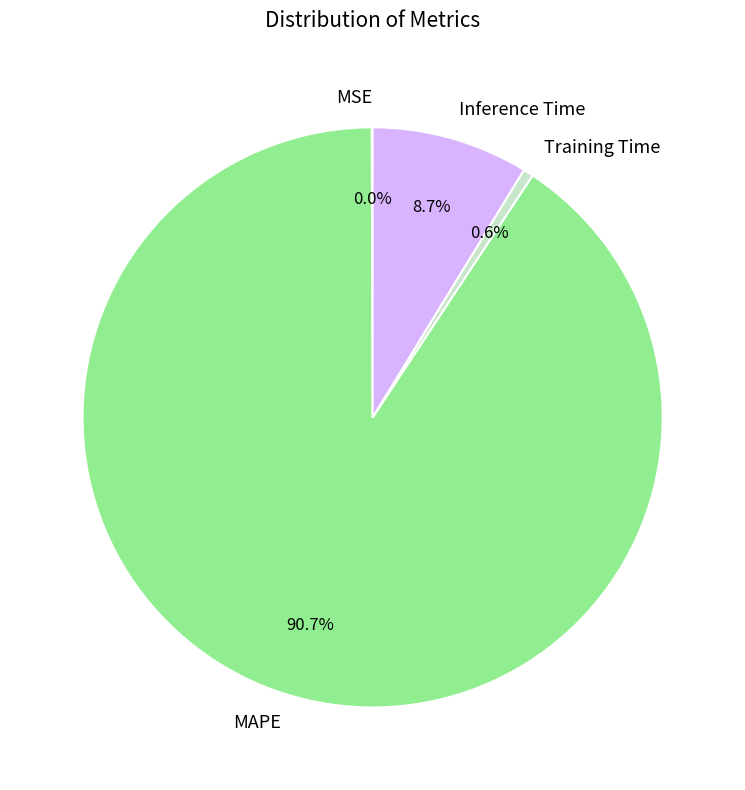

Which slice represents more than half of the pie?

MAPE